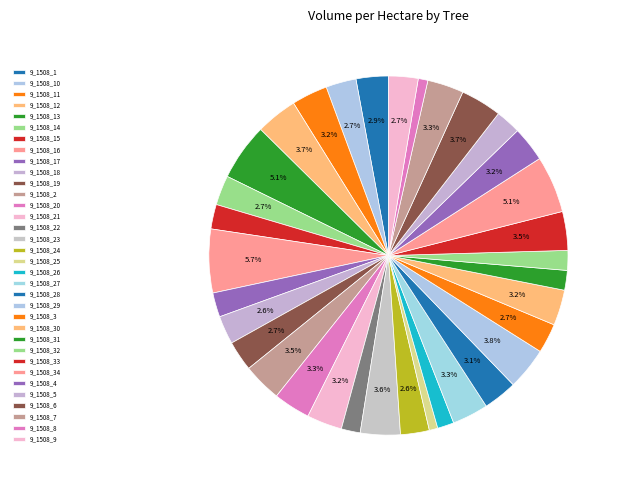

To the nearest percent, what is the combined percentage of 9_1508_31 and 9_1508_15?

4%